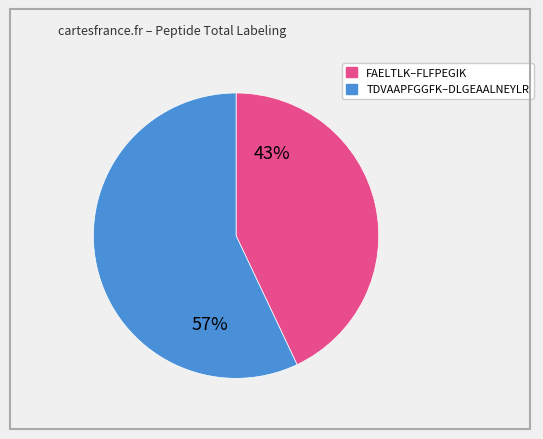

To the nearest percent, what is the difference between the largest and smallest slice percentages?

14%